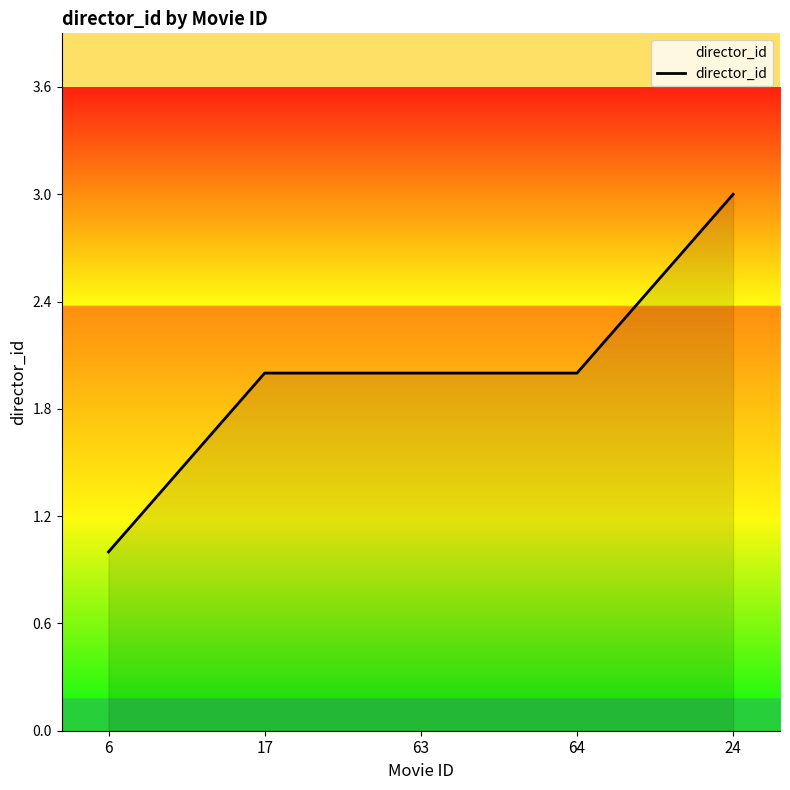

What position from the left is 64?

4